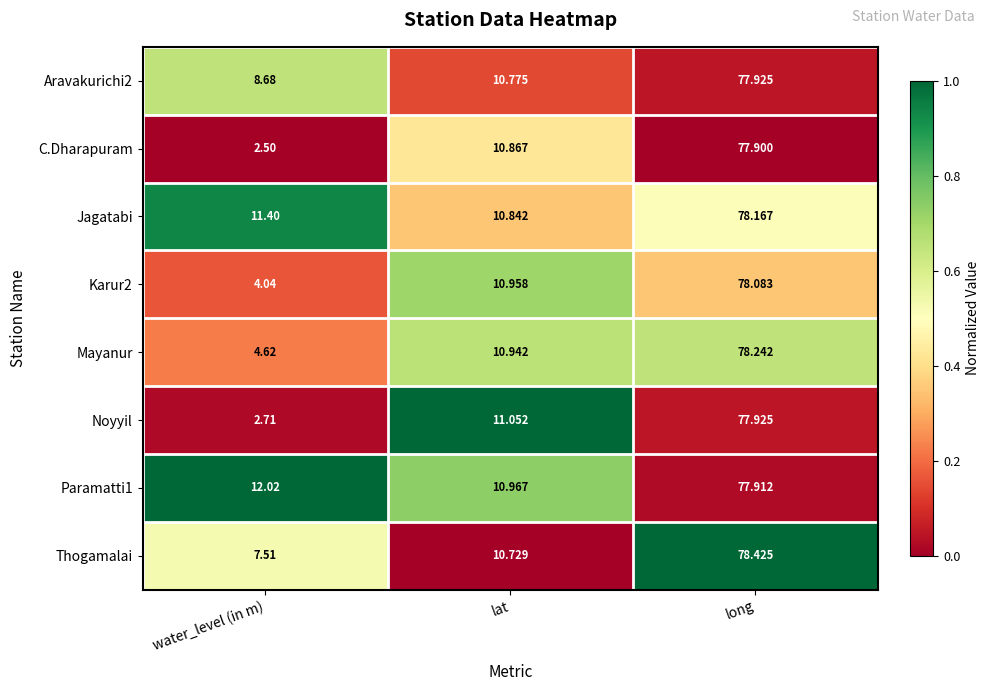

At which category does the chart reach its peak across all series?

long